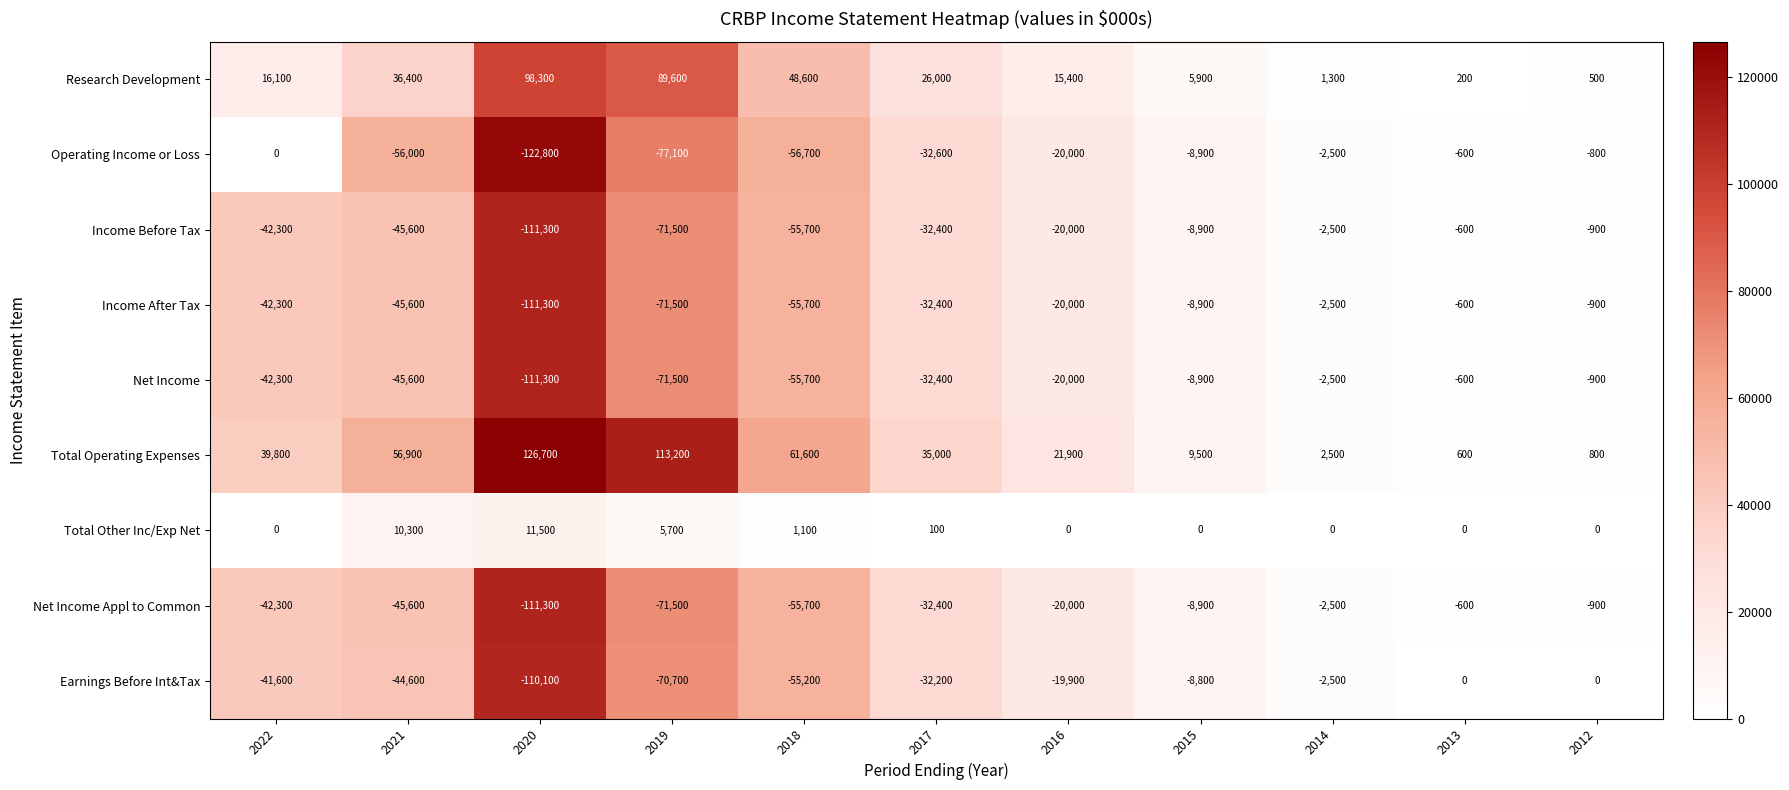

What is the difference between the second highest and minimum values in the Income After Tax series?

110400